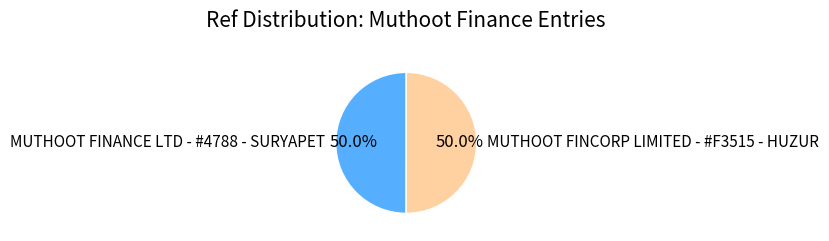

Approximately how many times larger is the value at MUTHOOT FINANCE LTD - #4788 - SURYAPET compared to MUTHOOT FINCORP LIMITED - #F3515 - HUZUR?

1.0